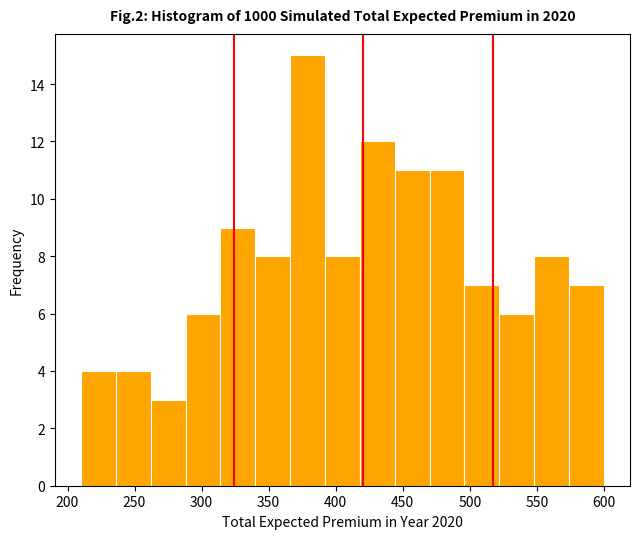

Over which range of the x-axis is the bar tallest?

366 to 392